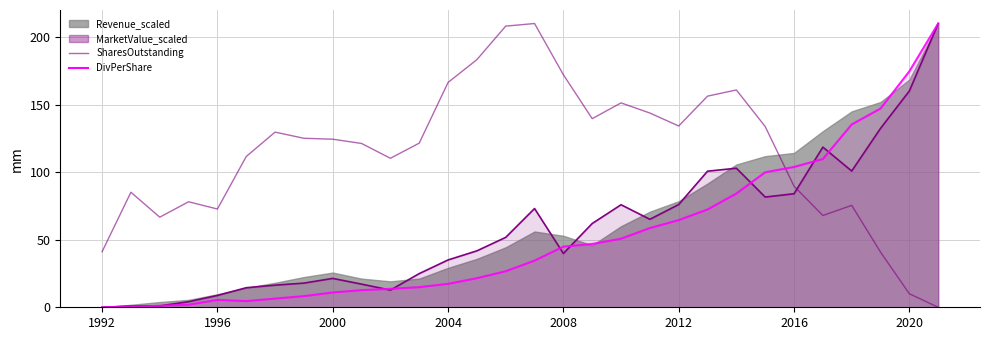

The value at 18 is 151.3. True or false?

True